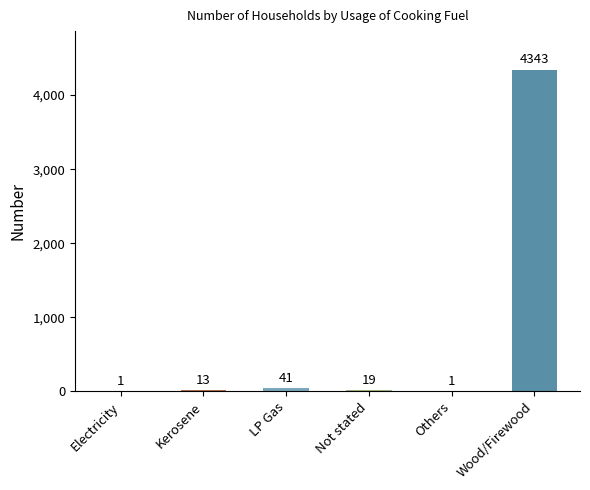

At which label does the data first exceed 19?

LP Gas